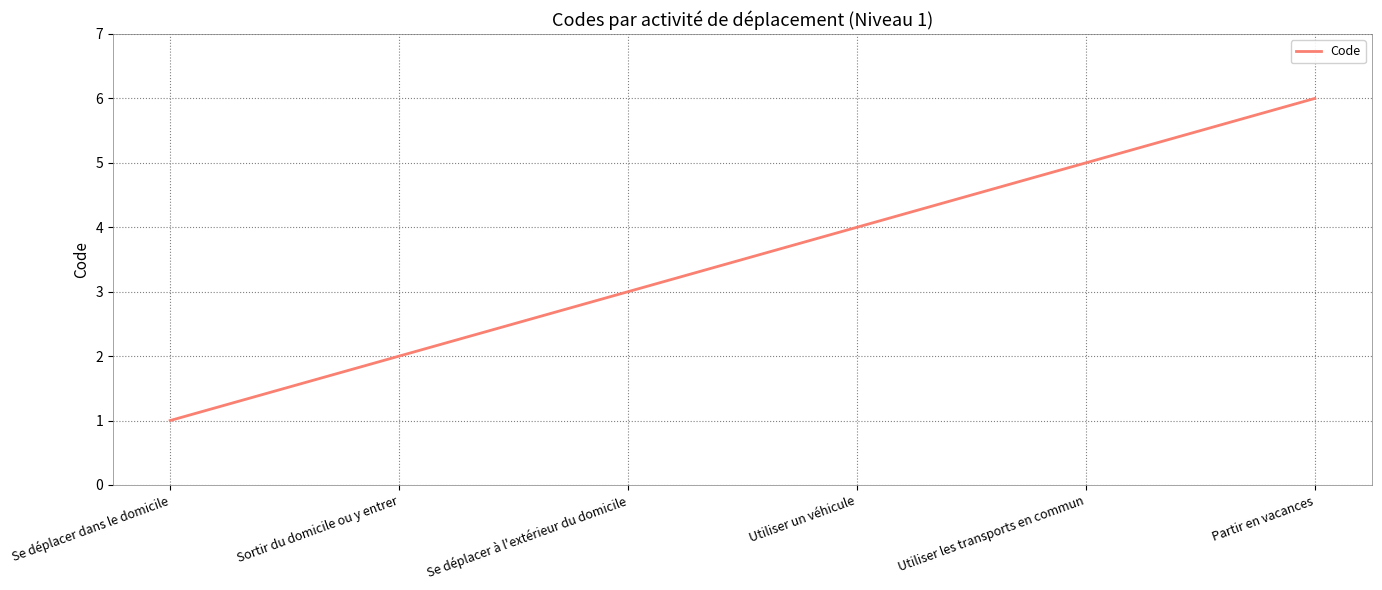

List the labels in order of value, smallest first.

Se déplacer dans le domicile, Sortir du domicile ou y entrer, Se déplacer à l'extérieur du domicile, Utiliser un véhicule, Utiliser les transports en commun, Partir en vacances